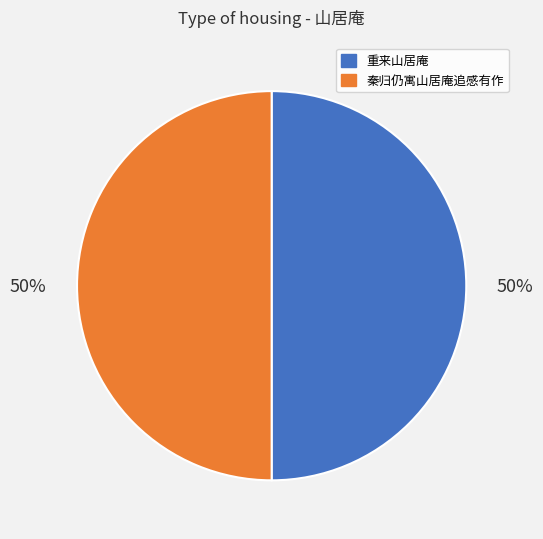

To the nearest percent, what is the average slice percentage?

50%